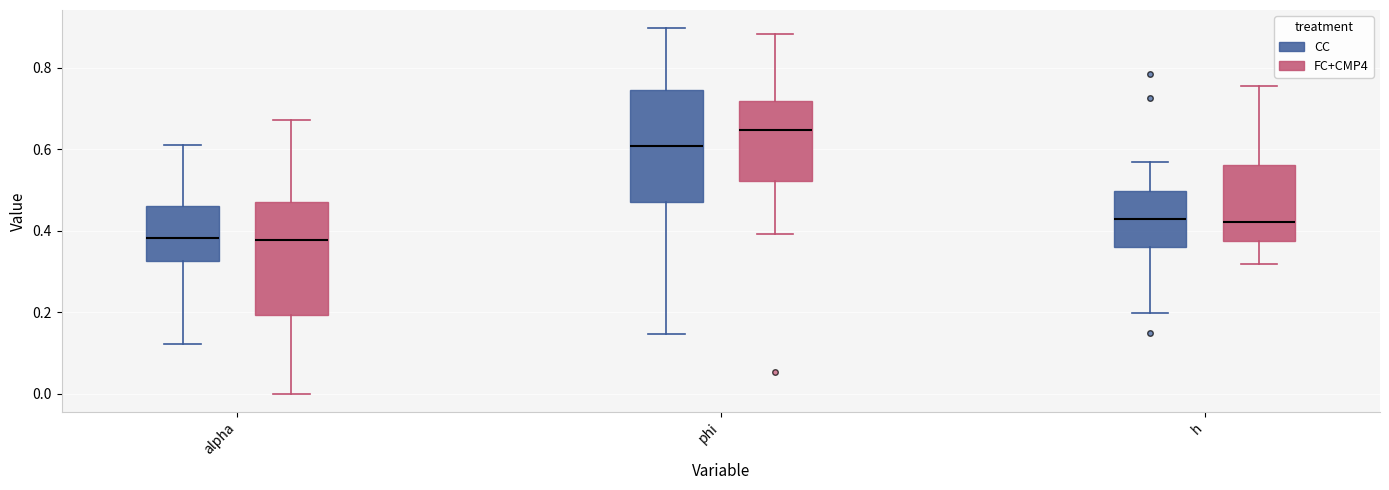

Reading left to right, transcribe this box plot: for each box, give where its median line is, the range the box spans, and where its two whiskers end, as read against the y-axis. The values are not printed on the chart, so give them approximately, as read against the axis.

alpha (CC): median 0.38, box 0.32 to 0.46, whiskers 0.12 to 0.60
alpha (FC+CMP4): median 0.38, box 0.20 to 0.48, whiskers 0.00 to 0.68
phi (CC): median 0.60, box 0.48 to 0.74, whiskers 0.14 to 0.90
phi (FC+CMP4): median 0.64, box 0.52 to 0.72, whiskers 0.40 to 0.88
h (CC): median 0.42, box 0.36 to 0.50, whiskers 0.20 to 0.56
h (FC+CMP4): median 0.42, box 0.38 to 0.56, whiskers 0.32 to 0.76